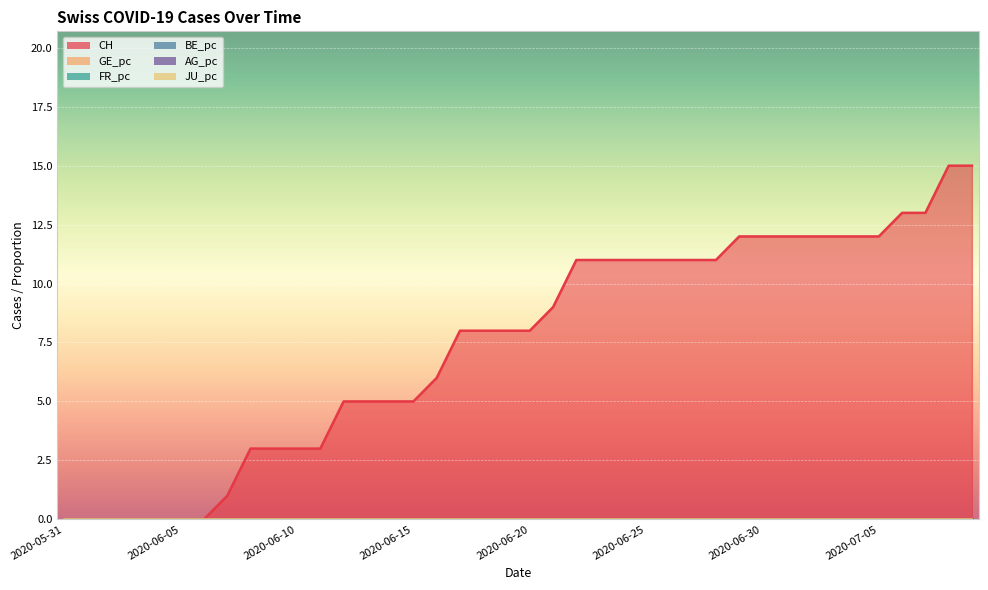

True or false: CH has a value of 4.1 at 2020-07-04.

False